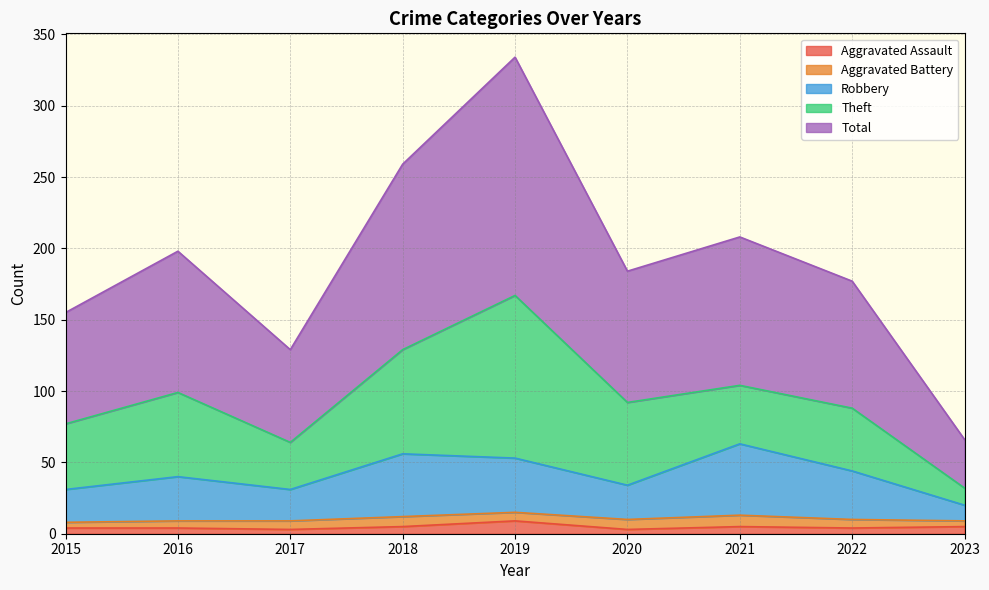

What is the approximate value of Total at 2021, to the nearest 10?

210